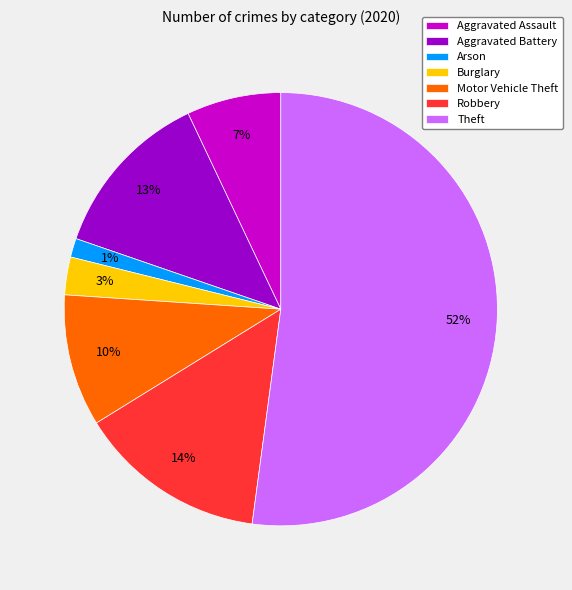

How many segments does this pie chart have?

7